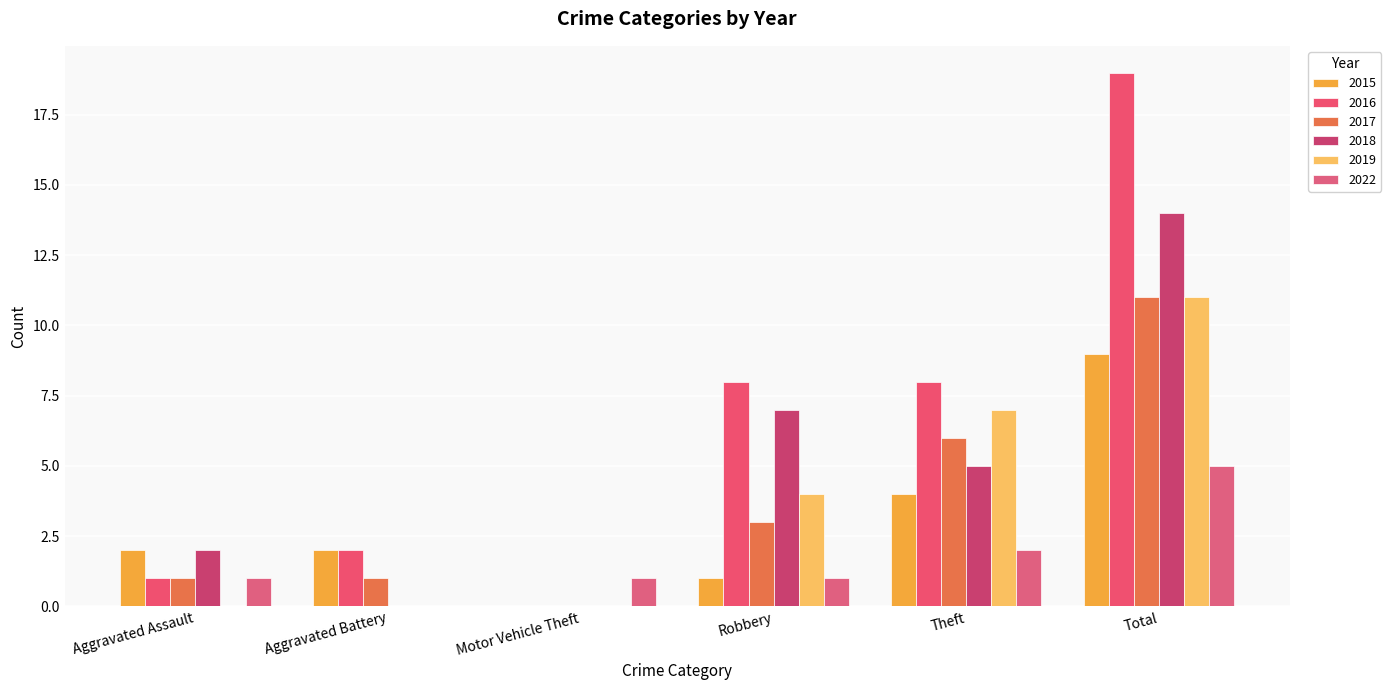

What is the total value across all series at Theft?

32